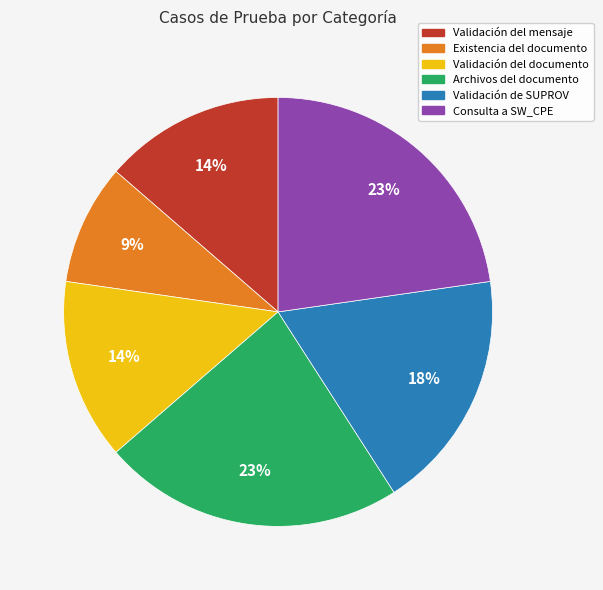

Which has a higher value, Consulta a SW_CPE or Validación del mensaje?

Consulta a SW_CPE